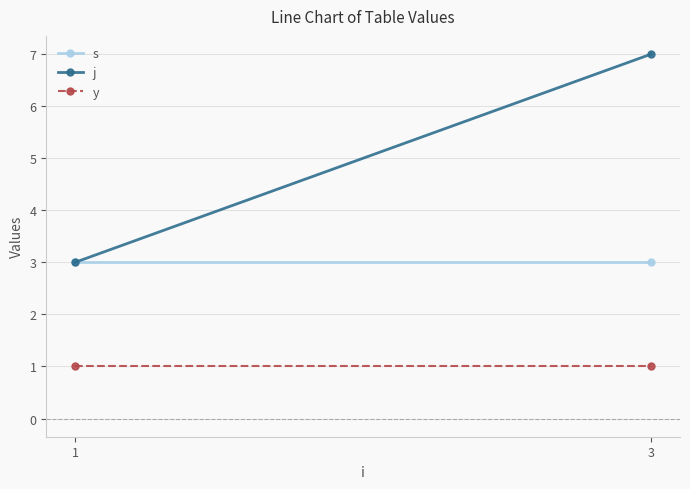

Rank the series at 3 from lowest to highest value.

y, s, j